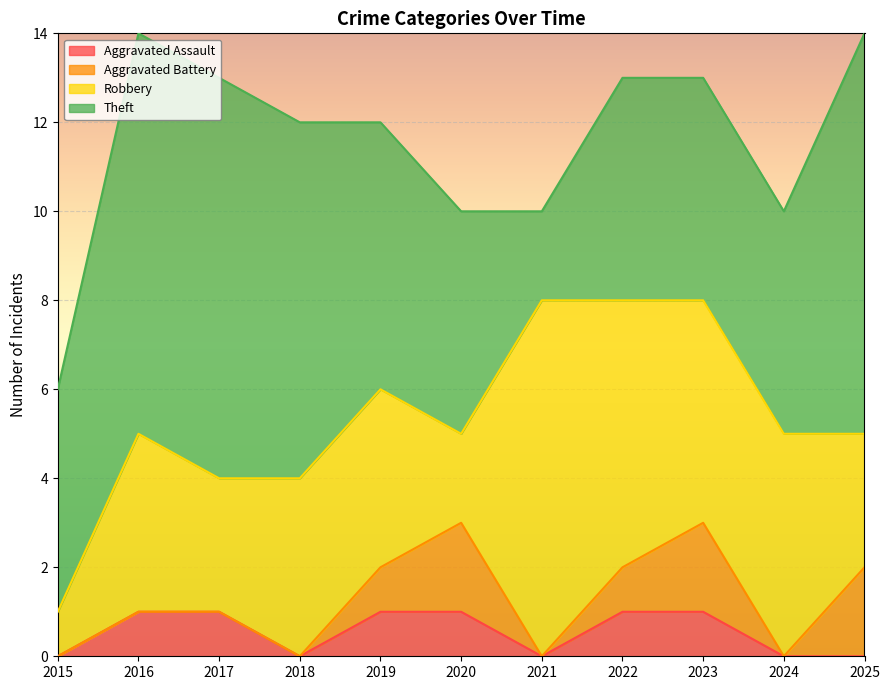

The Theft series shows 5 at 2016. True or false?

False